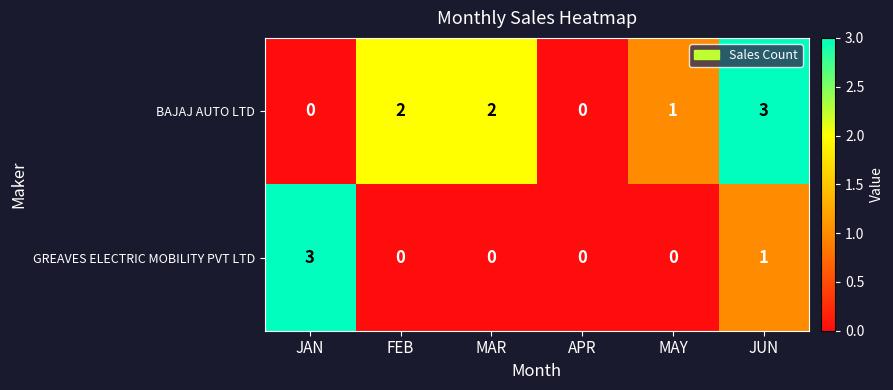

How many data points in BAJAJ AUTO LTD are less than 2?

3